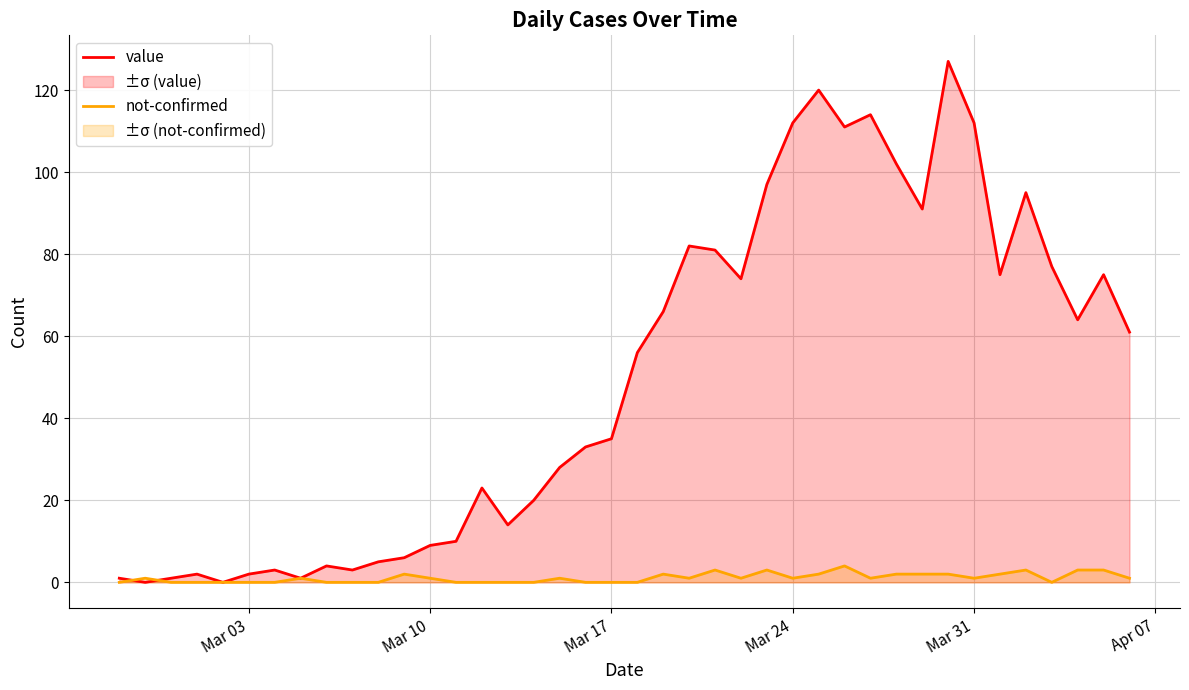

How many data points in value are above 56?

19